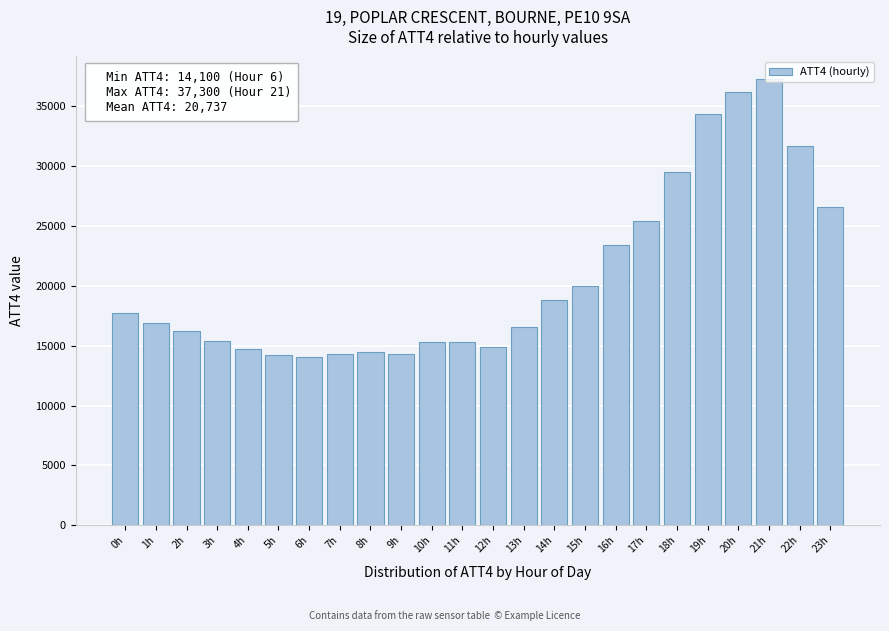

Which has a higher value, 21h or 6h?

21h